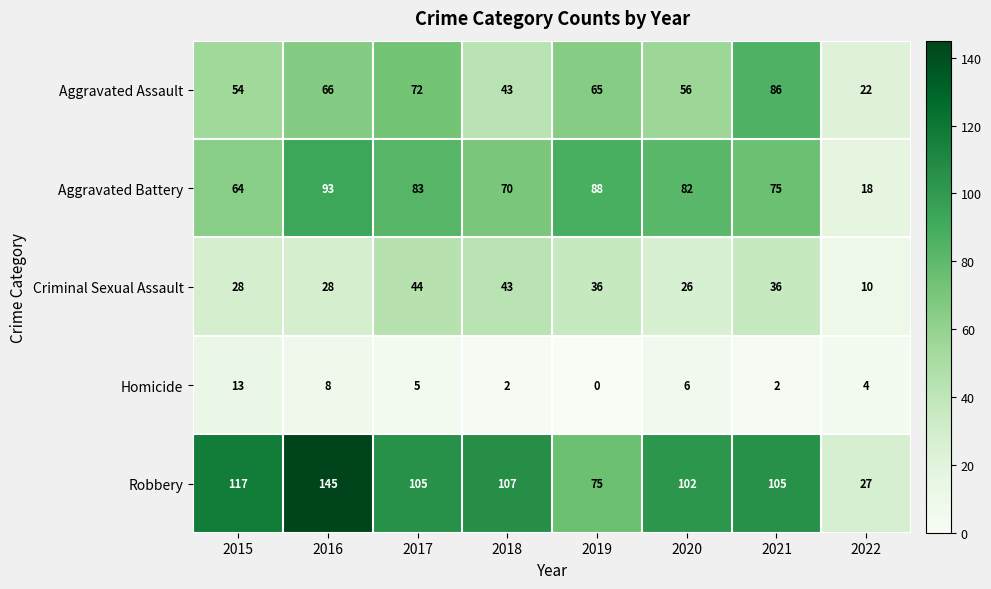

Count the number of categories in the chart.

8